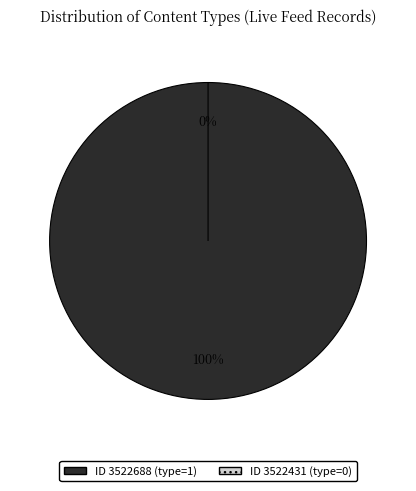

To the nearest percent, what is the difference between the 3522431 and 3522688 slice percentages?

100%